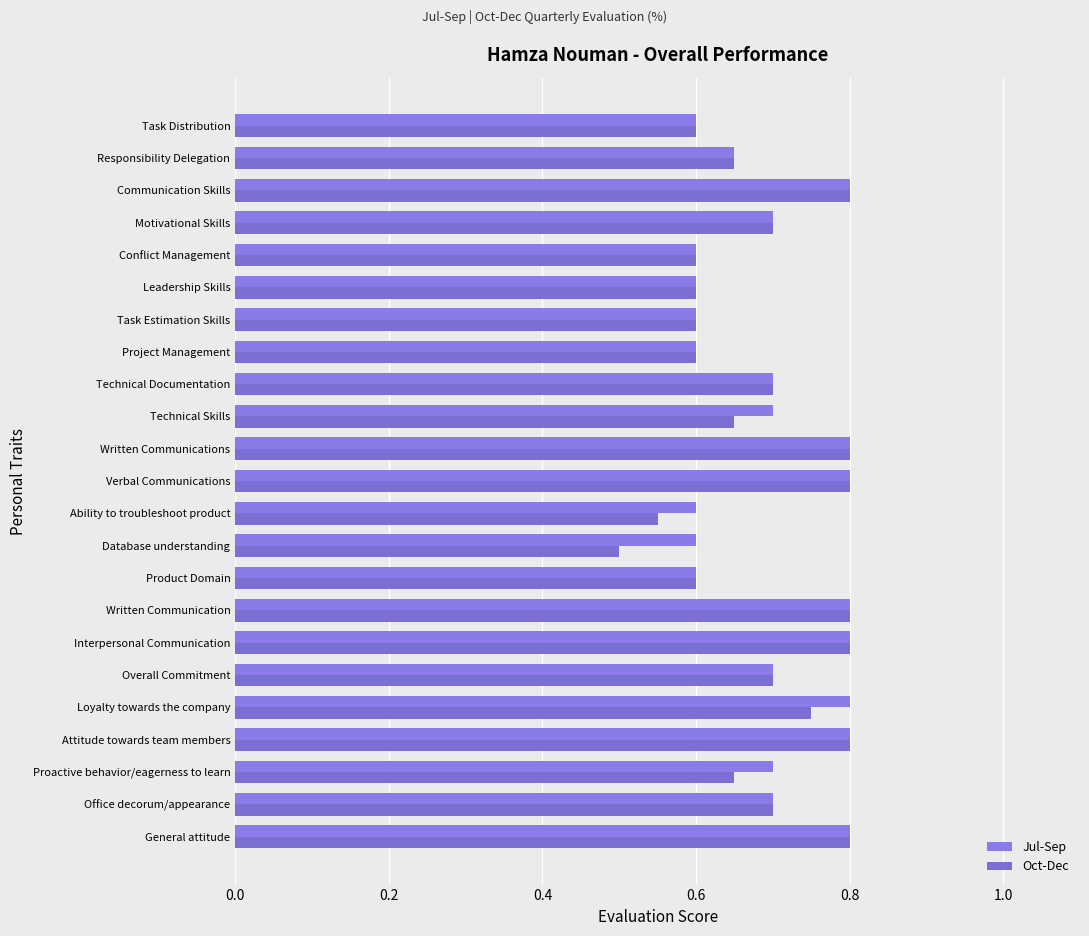

What is the difference between the second highest and minimum values in the Oct-Dec series?

0.3